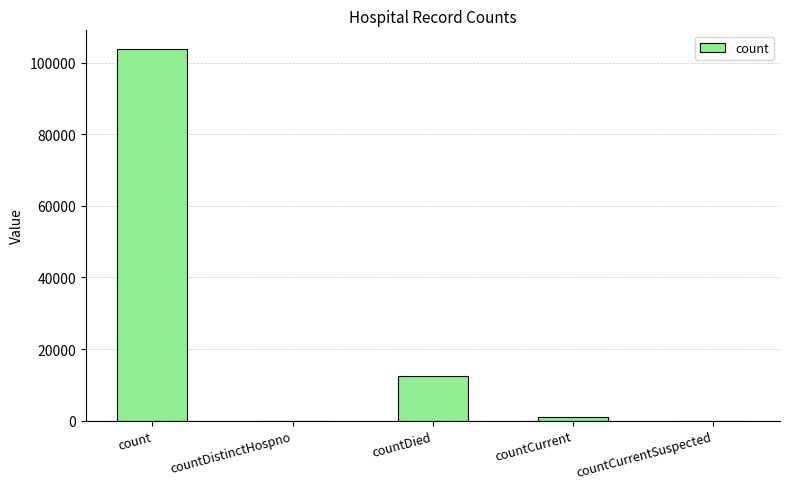

What is the sum of the values at count and countCurrentSuspected?

103863